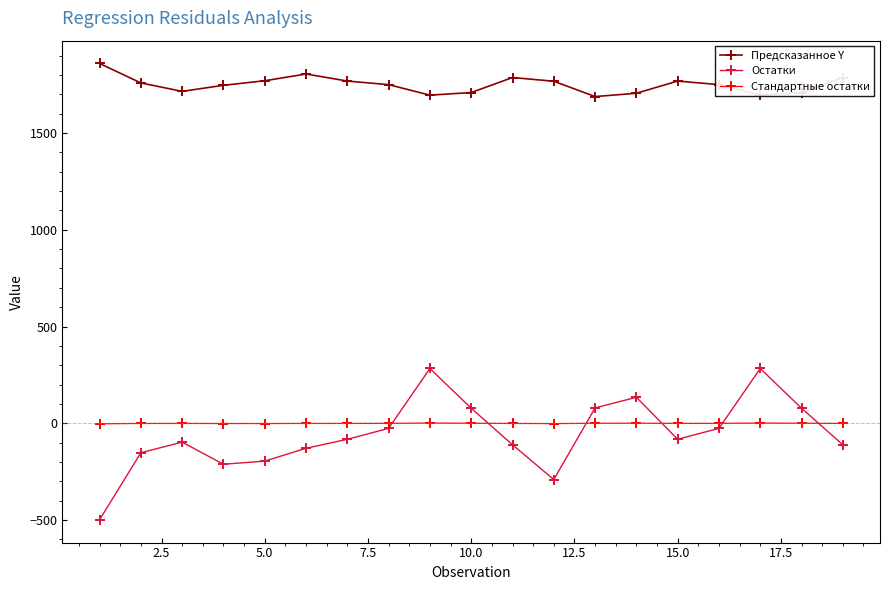

True or false: Предсказанное Y and Стандартные остатки intersect in this chart.

False